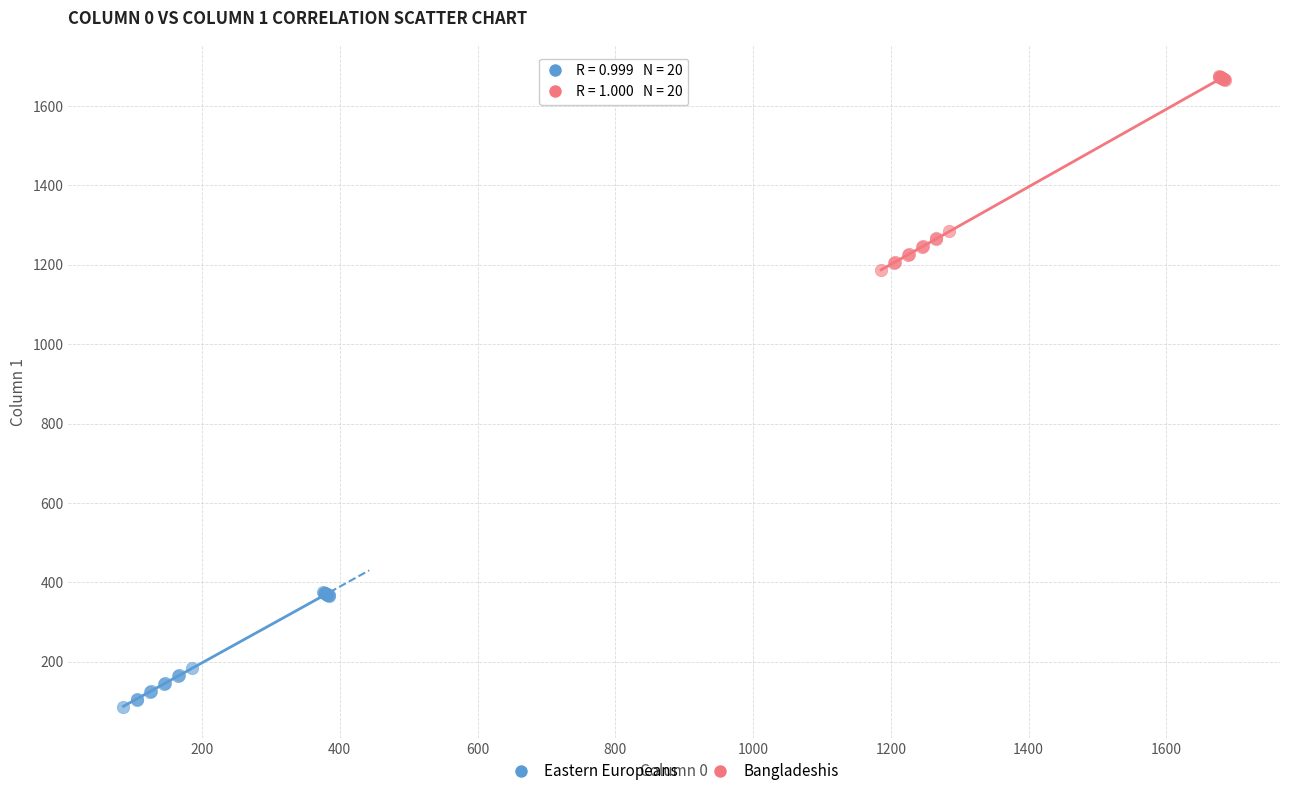

Which series contains the highest Y value?

Bangladeshis